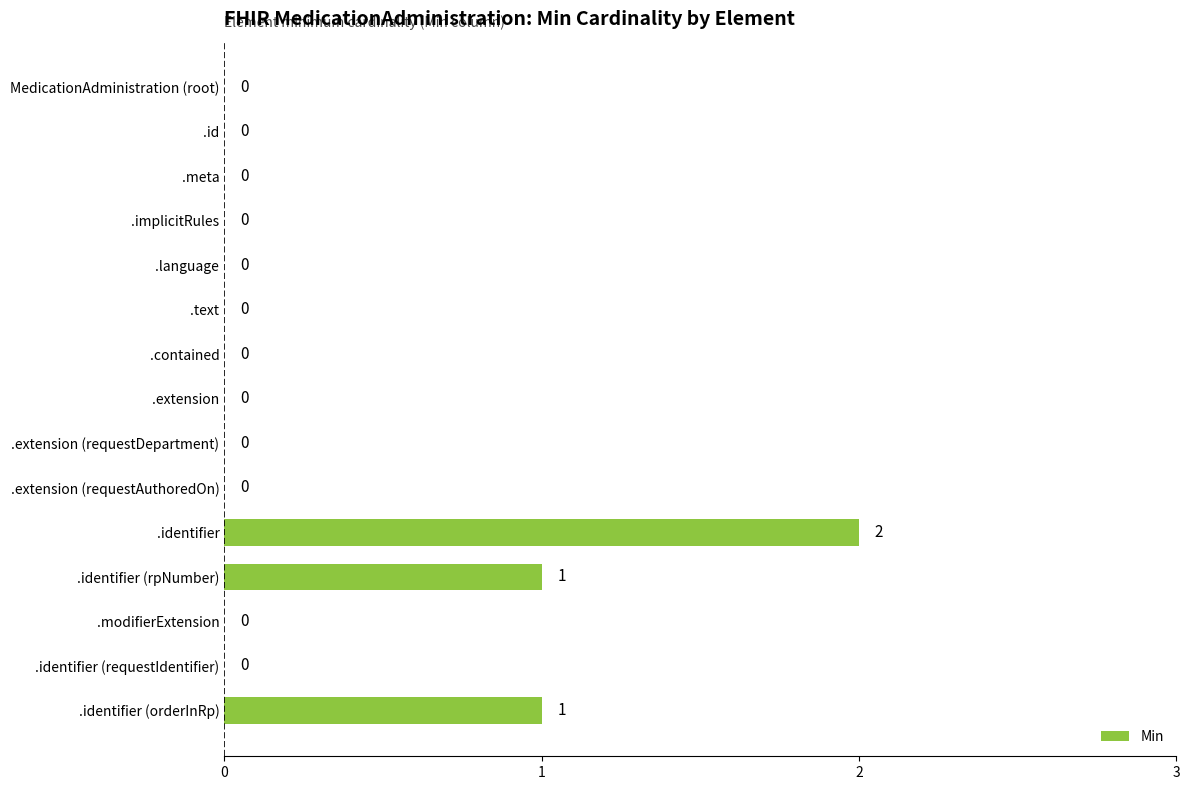

Which label corresponds to the largest value in the chart?

.identifier